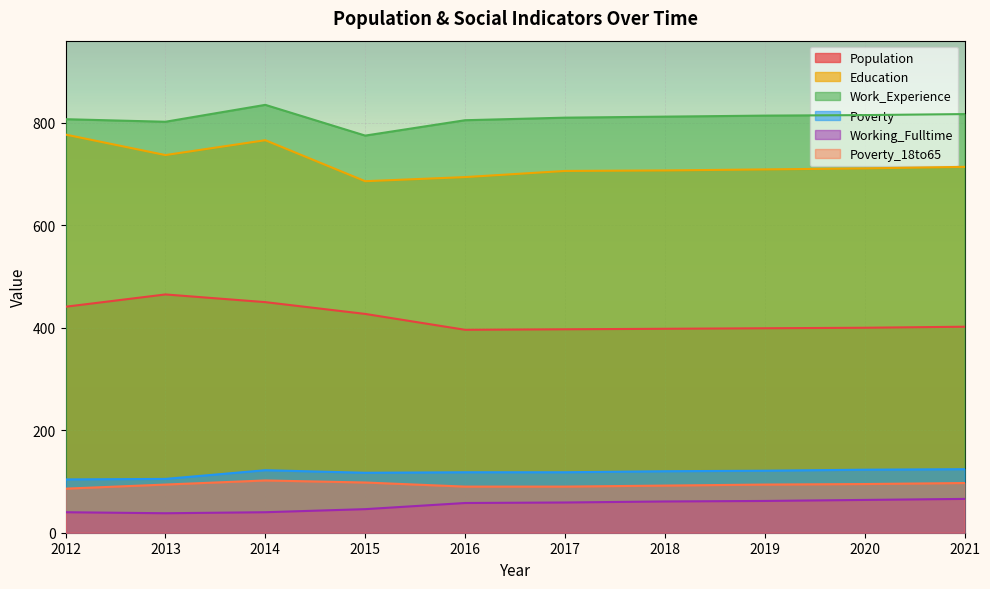

What are all the series names shown in the legend?

Population, Education, Work_Experience, Poverty, Working_Fulltime, Poverty_18to65